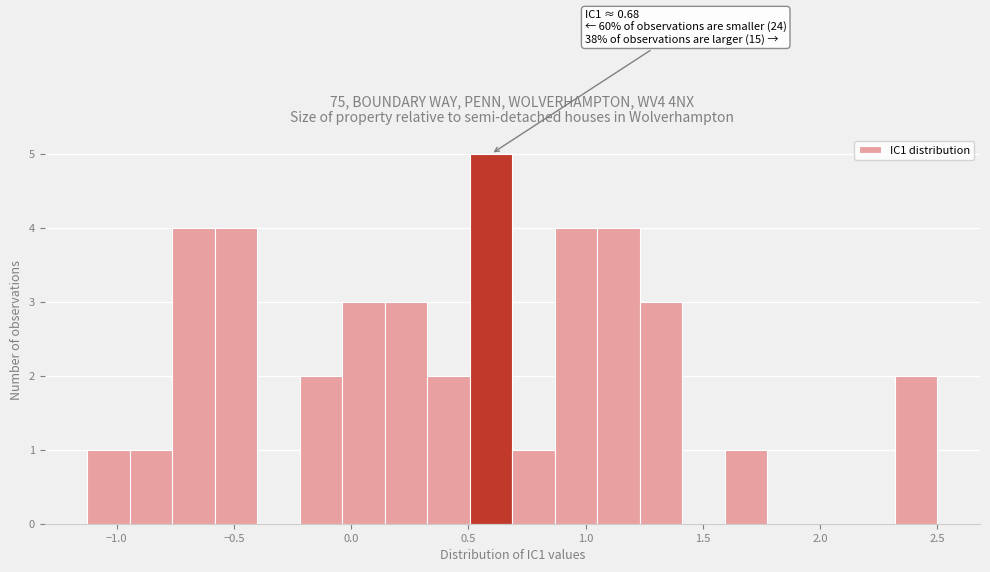

Read against the x-axis, roughly where is the centre of the tallest bar?

0.60